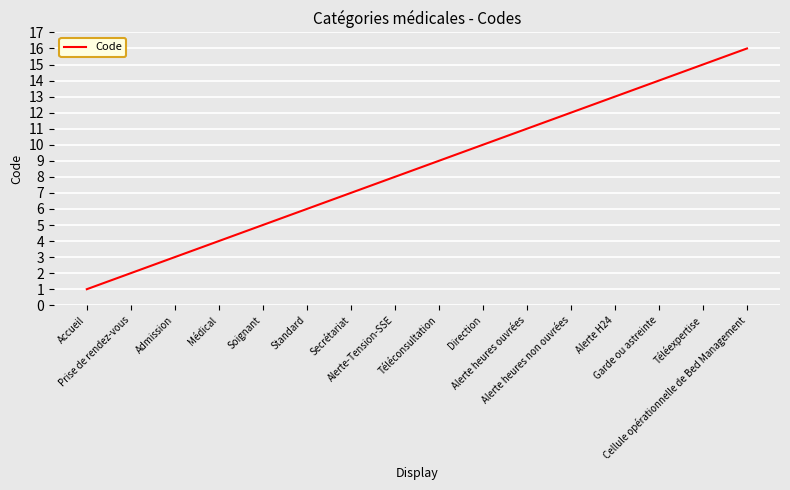

Is it true that the value at Cellule opérationnelle de Bed Management is 16?

True